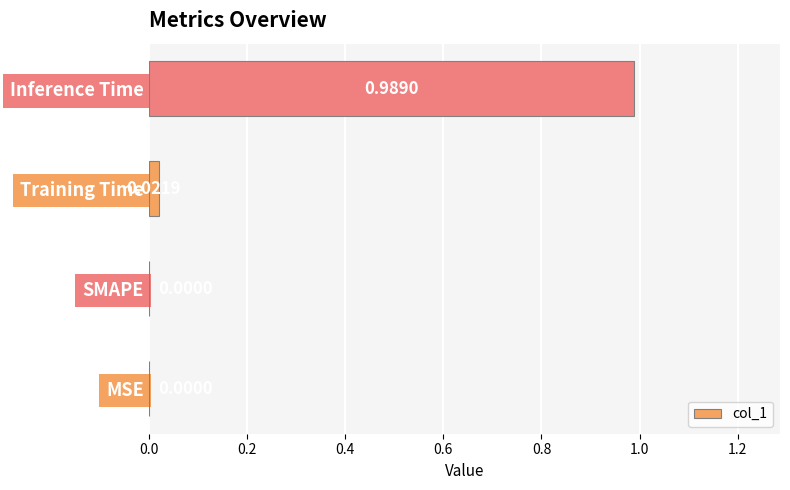

What is the change in value from MSE to Inference Time?

+1.0